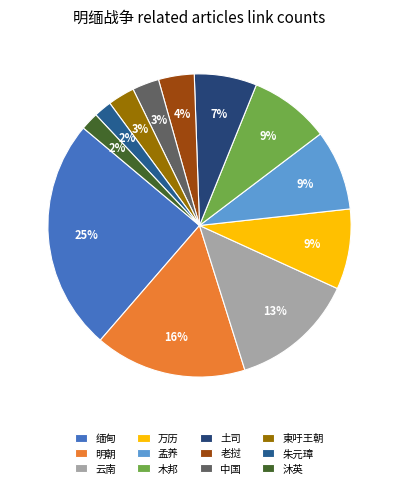

To the nearest percent, what portion does 云南 represent?

13%